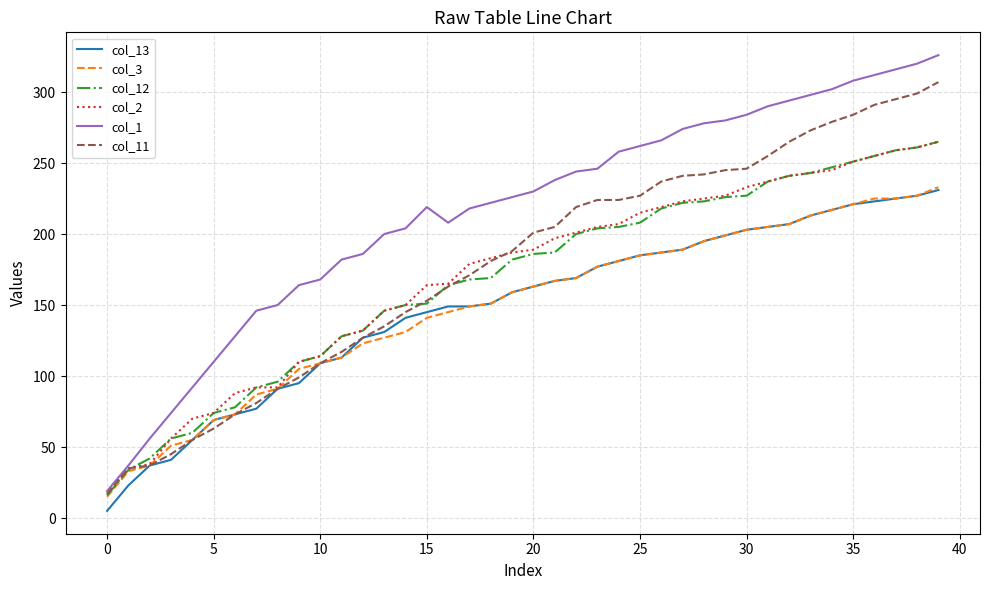

Which series has the largest total across all categories?

col_1